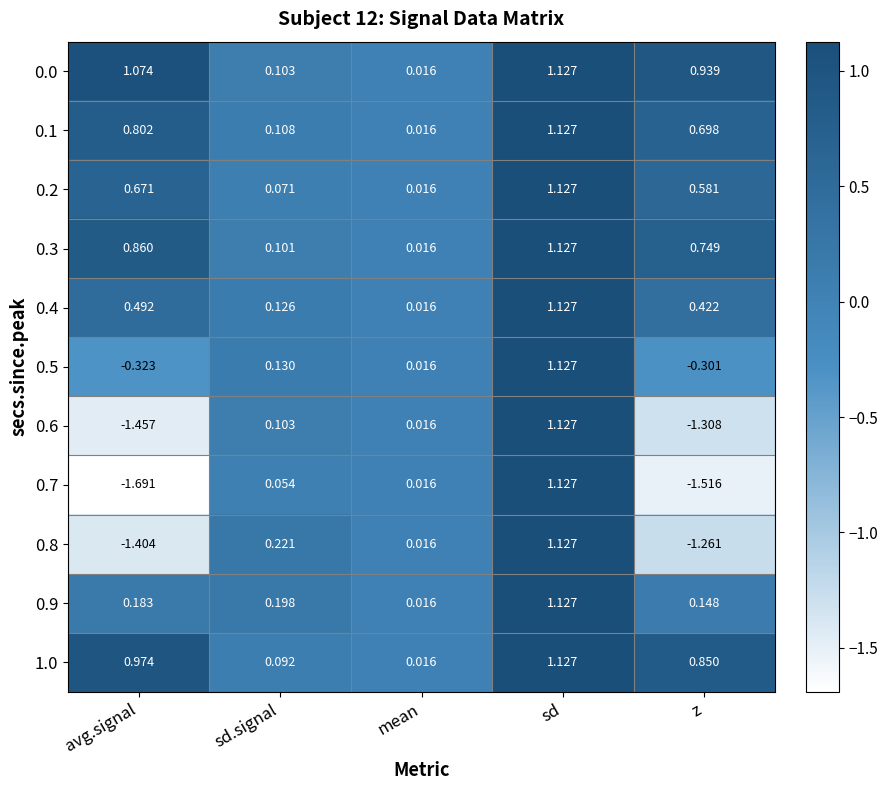

Which category has the lowest value in the 0.8 series?

avg.signal